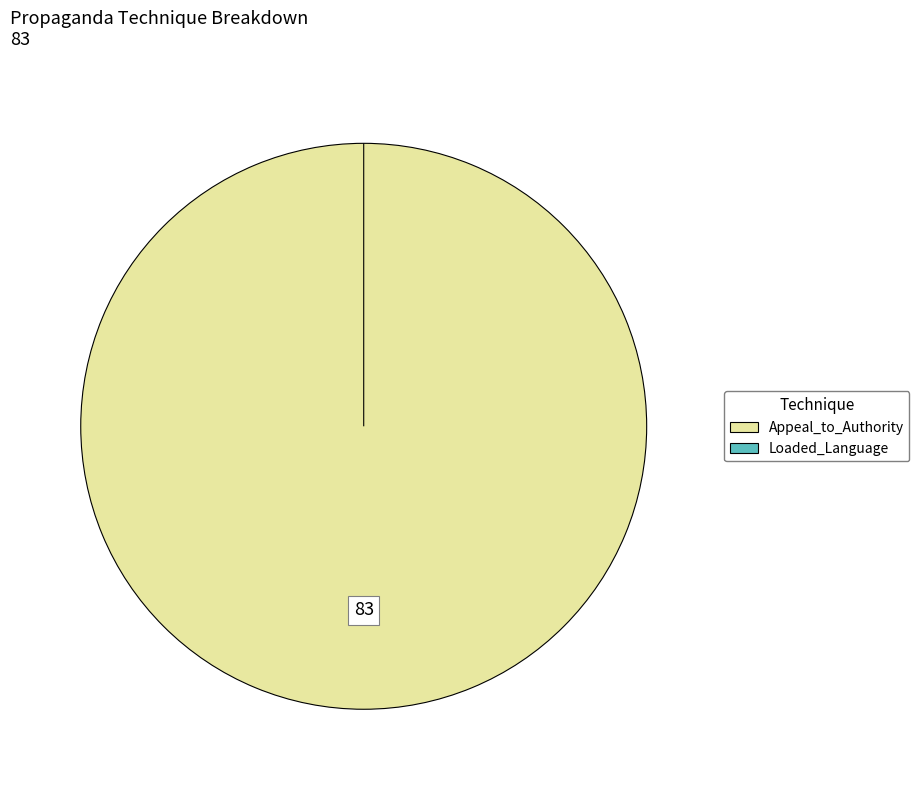

Count the number of slices in the pie.

2